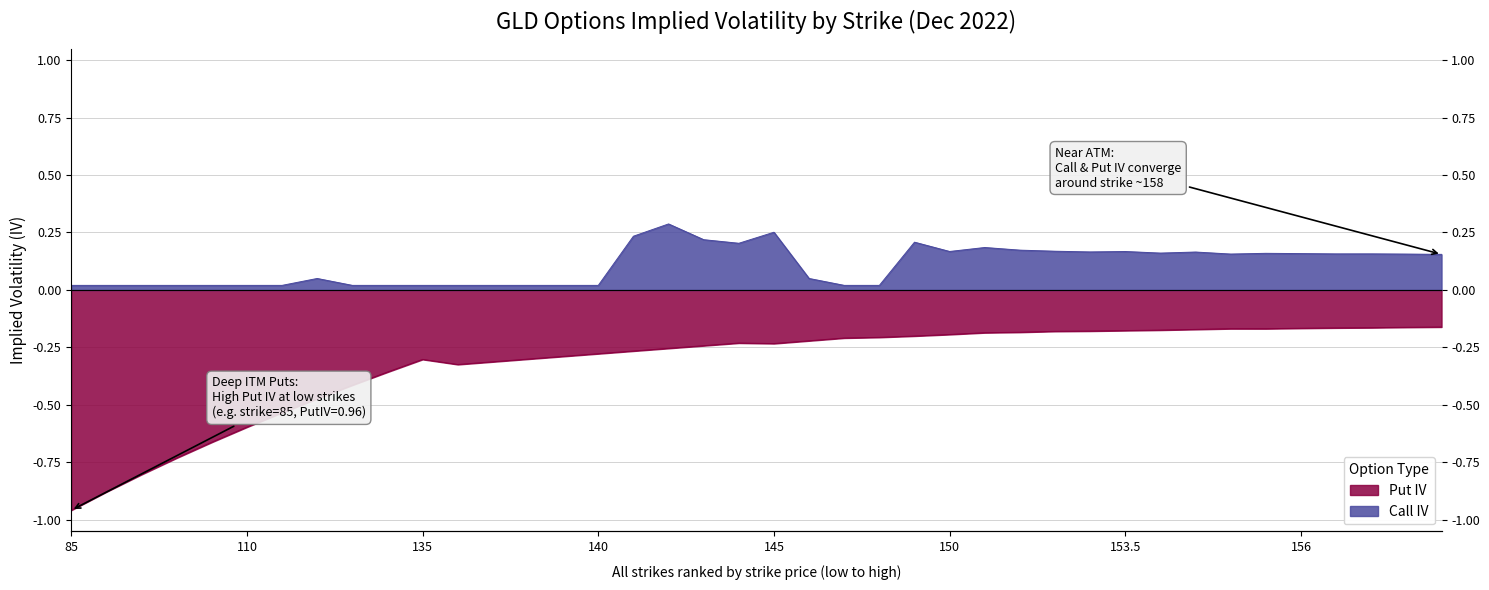

What value does the Call IV series have at 27?

0.2